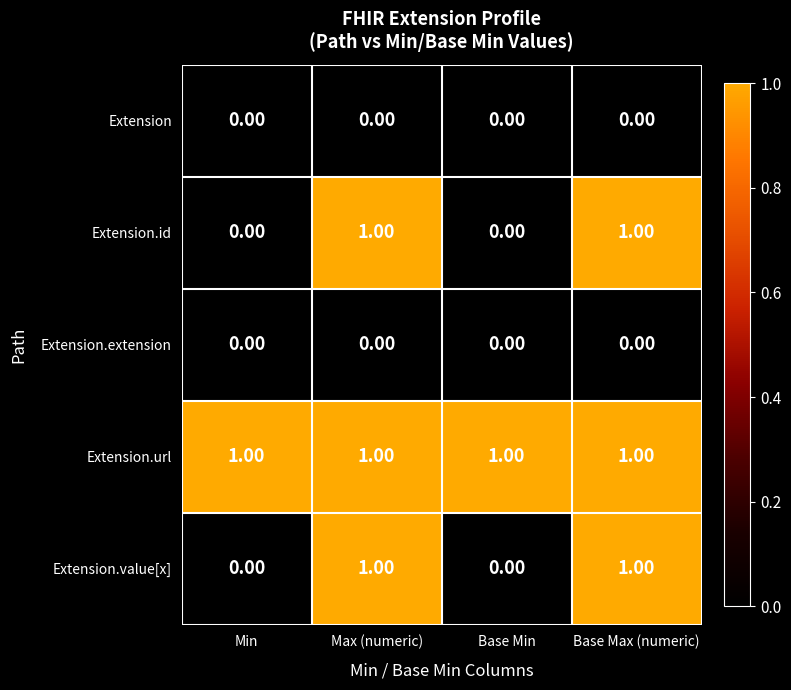

How many categories are shown in the chart?

4